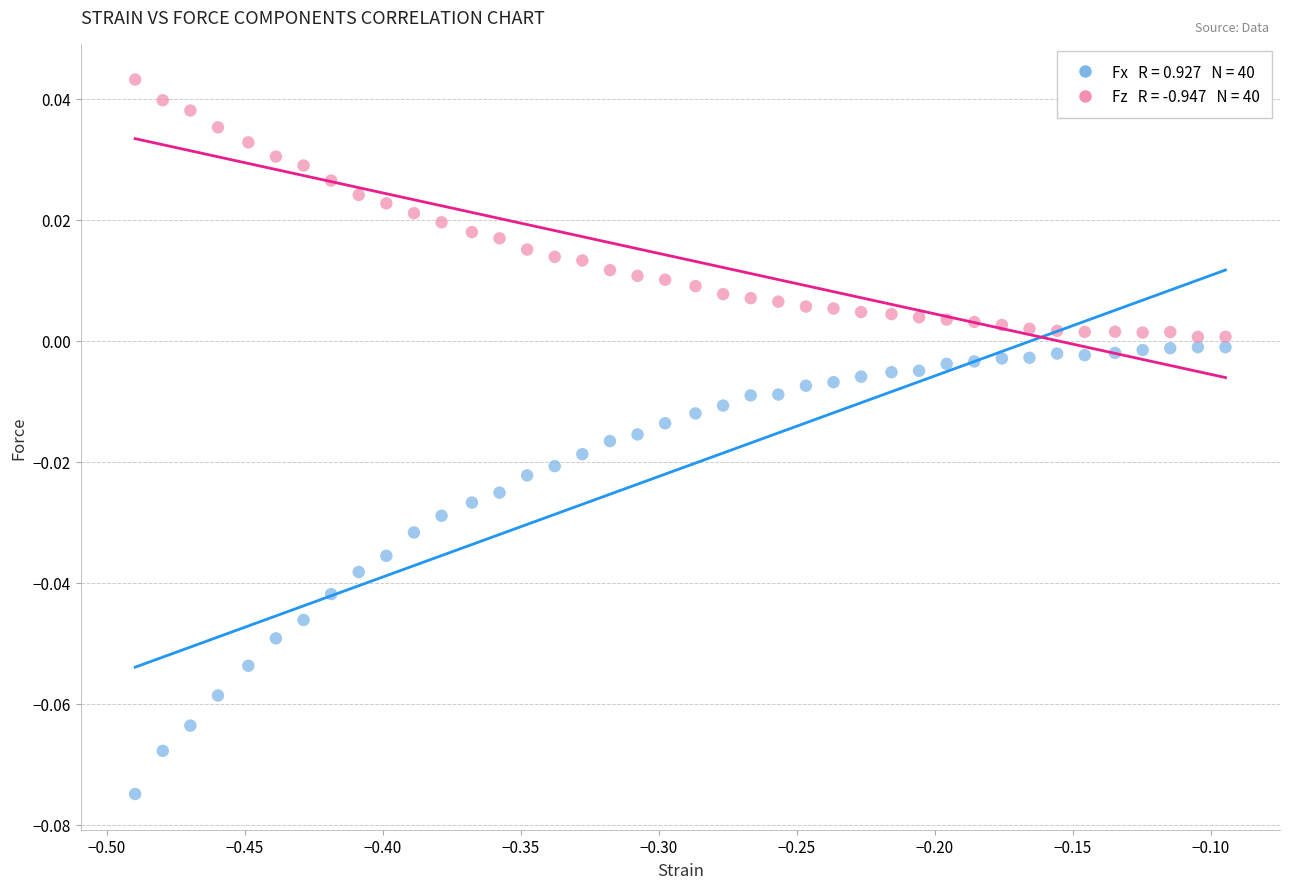

Across all data points, what is the range of X values (max minus min)?

0.4